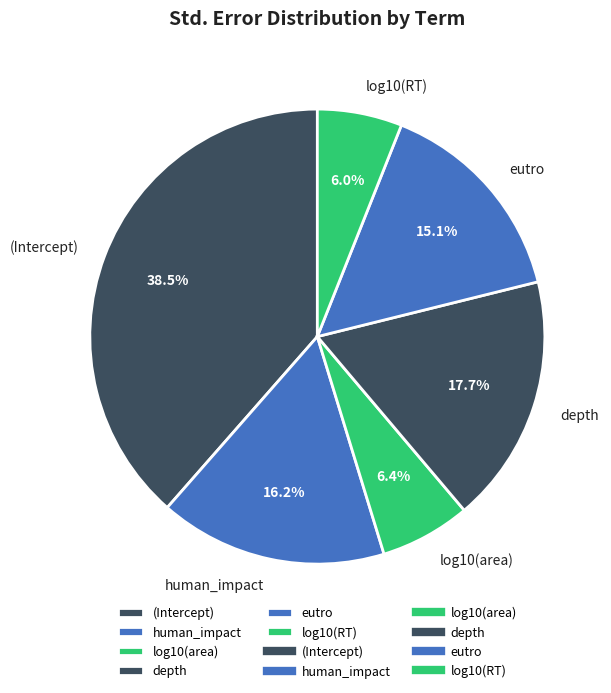

What is the largest slice in the pie chart?

(Intercept)